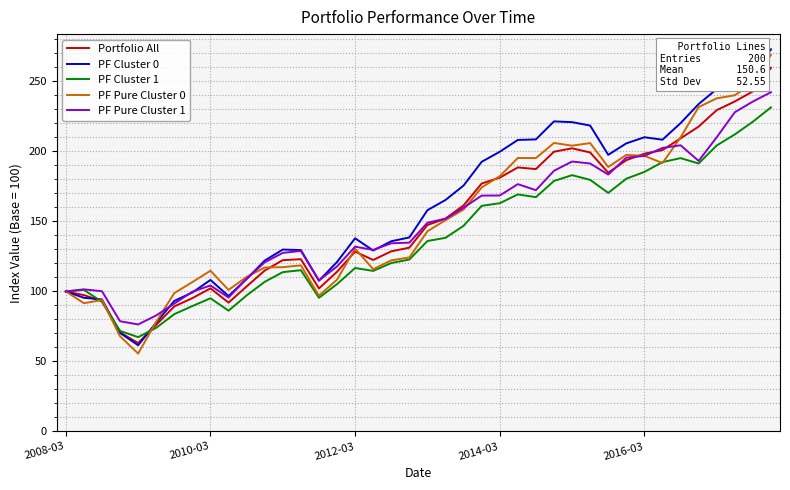

What is the minimum value for PF Pure Cluster 0?

55.7